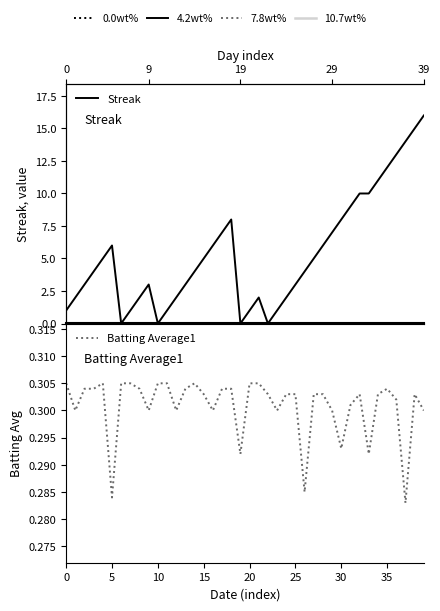

Read the Batting Average1 value at 15.

0.3